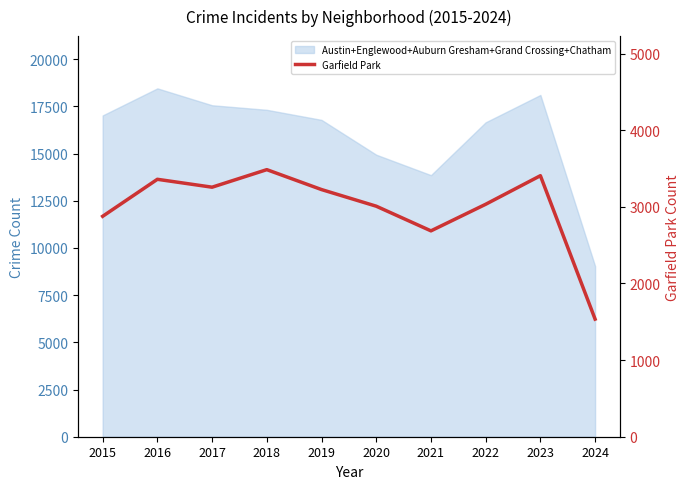

Rank the categories by value from highest to lowest.

2018, 2023, 2016, 2017, 2019, 2022, 2020, 2015, 2021, 2024